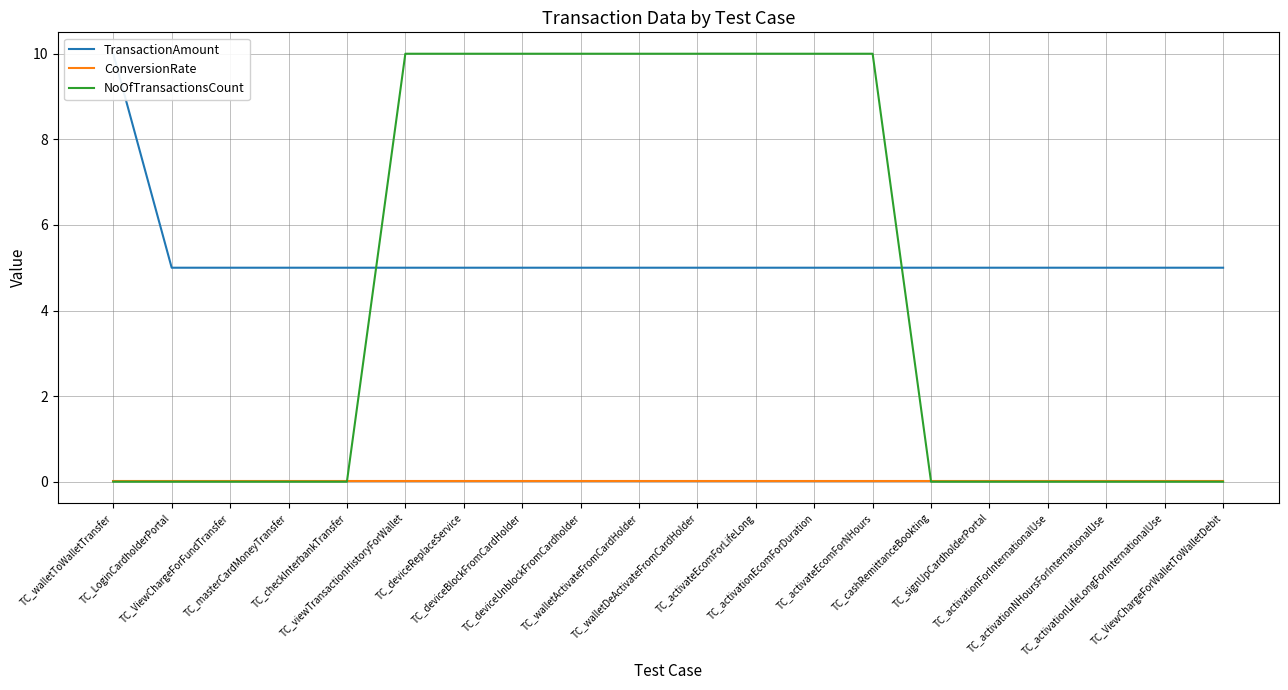

Which series changed the most between TC_deviceBlockFromCardHolder and TC_signUpCardholderPortal?

NoOfTransactionsCount